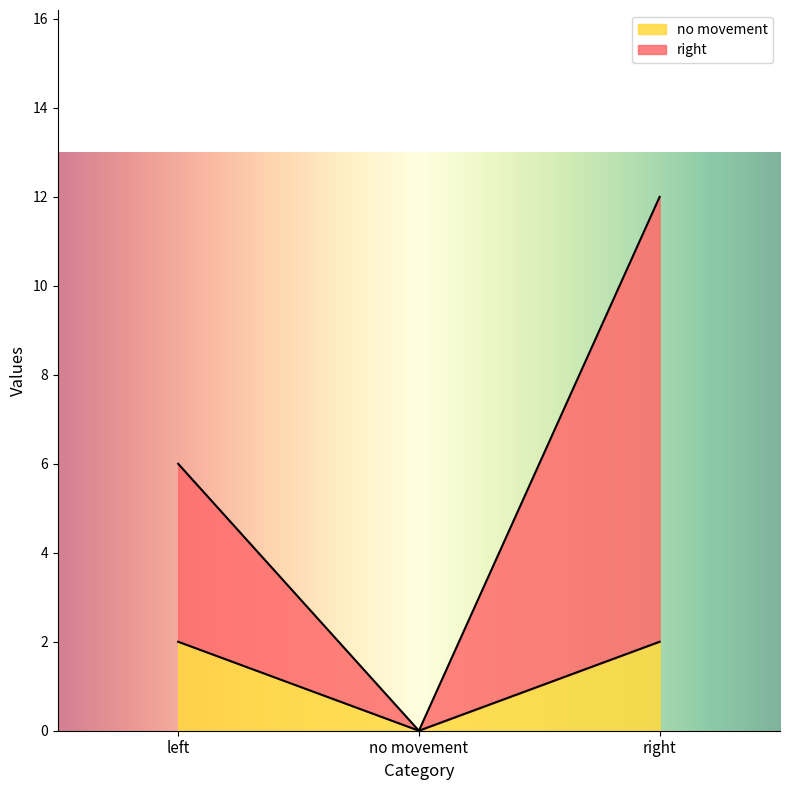

Is it true that no movement equals 0 at no movement?

True